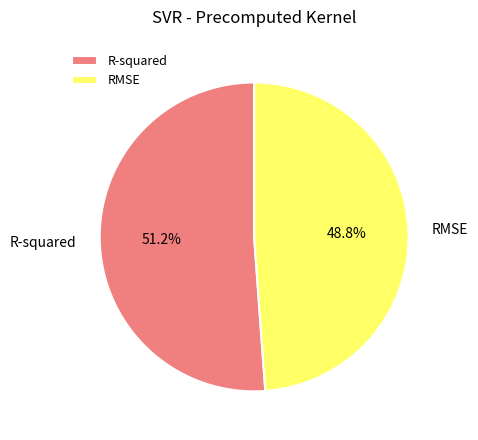

How many segments does this pie chart have?

2